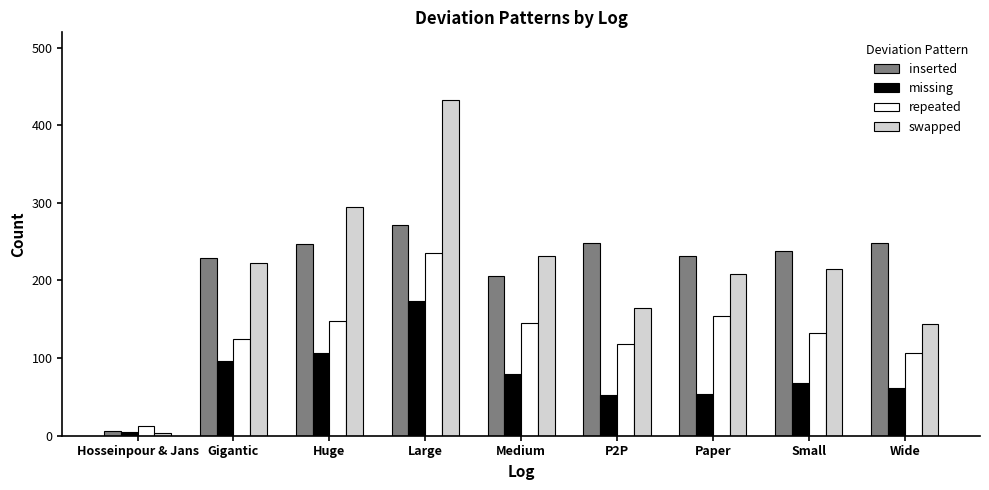

Which series has the largest range (max minus min)?

swapped